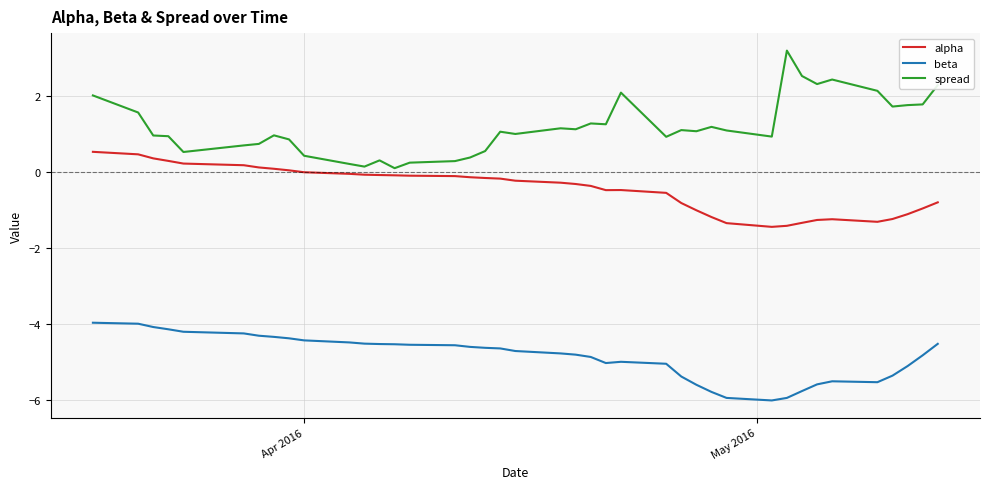

What is the difference between the maximum and minimum values in the spread series?

3.1